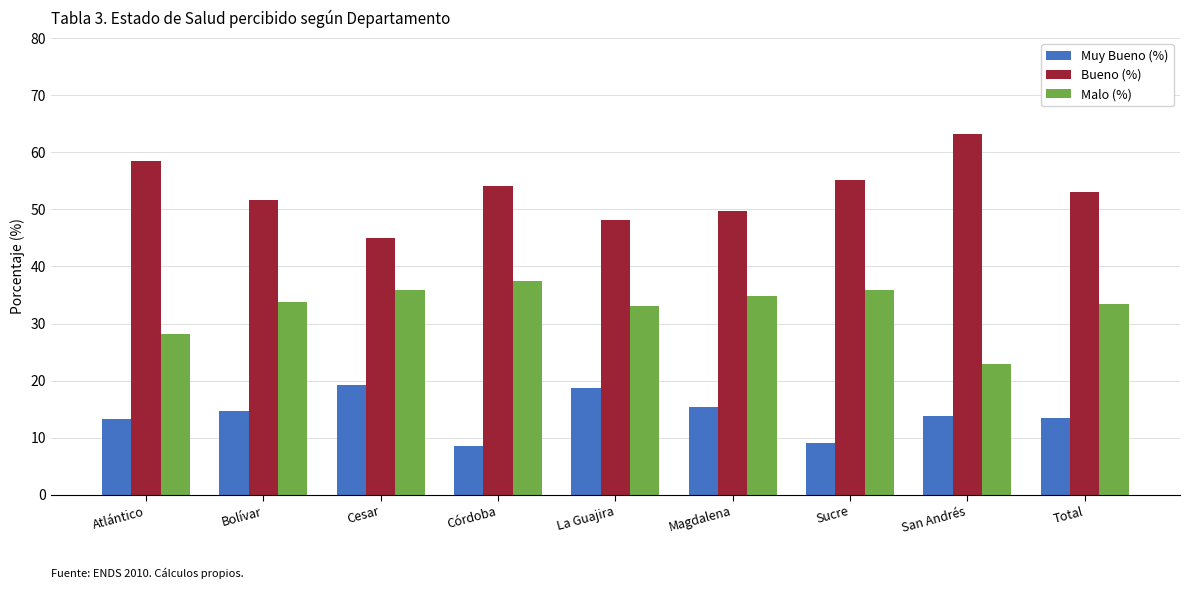

What is the difference between the Bueno (%) values at Atlántico and Bolívar?

6.8